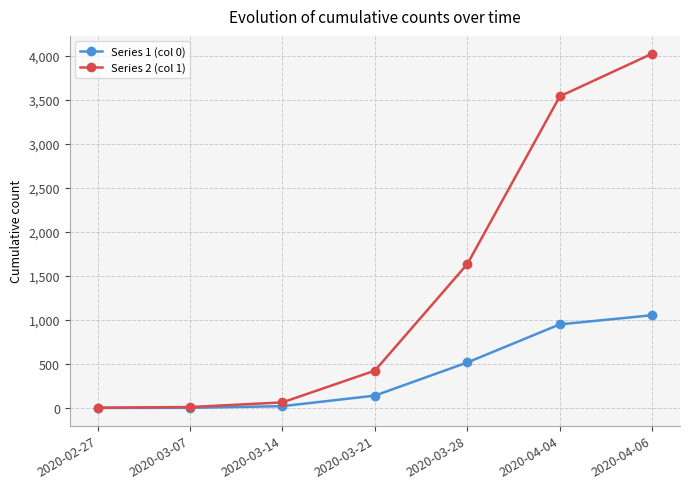

List the series in order of their overall mean, highest first.

Series 2 (col 1), Series 1 (col 0)